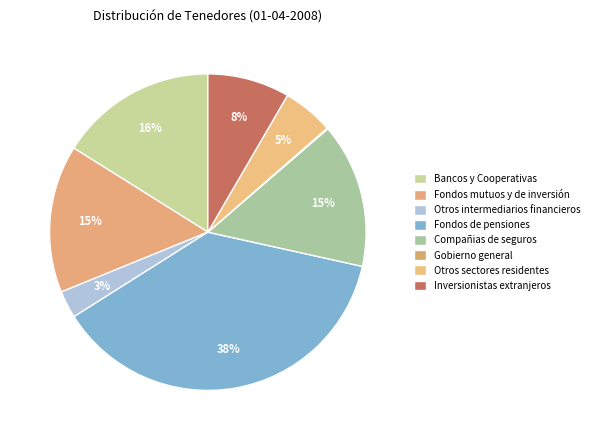

To the nearest percent, what is the combined percentage of Fondos mutuos y de inversión and Fondos de pensiones?

53%